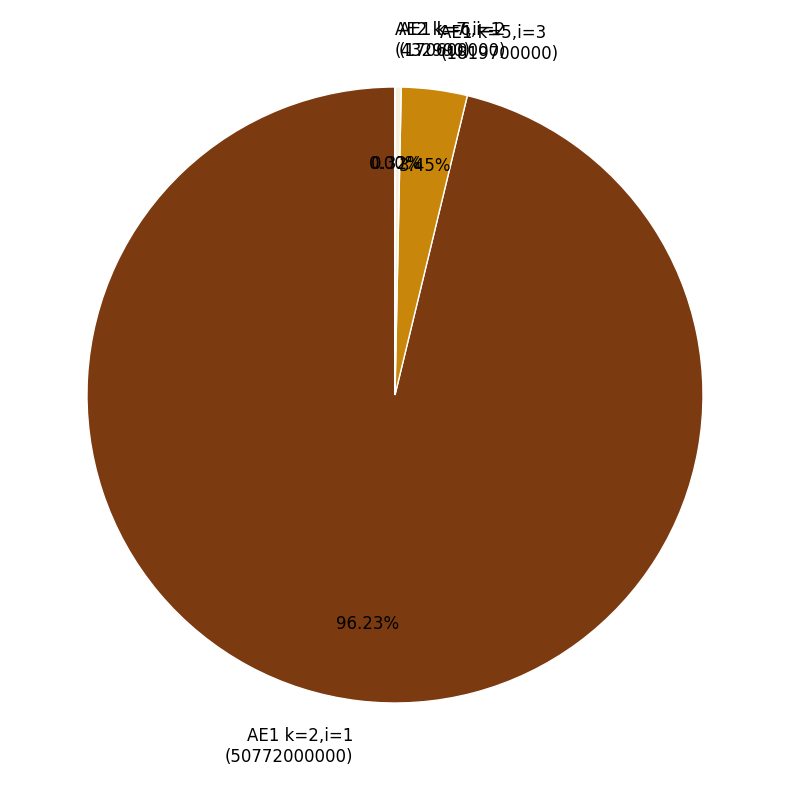

Do AE1 k=2,i=1 (50772000000) and AE1 k=6,i=2 (170600000) together represent more than half of the pie?

Yes